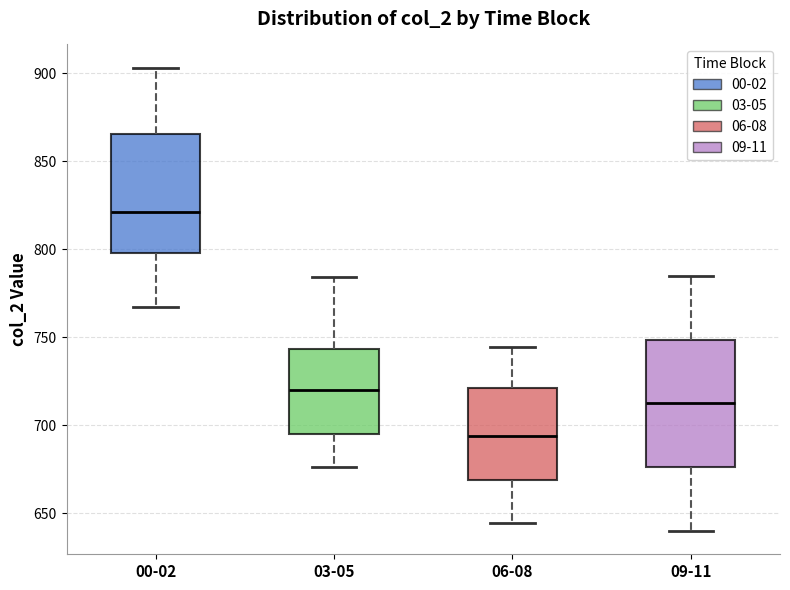

Where does the upper whisker of the box for 03-05 end on the y-axis? The values are not printed on the chart, so give them approximately, as read against the axis.

785